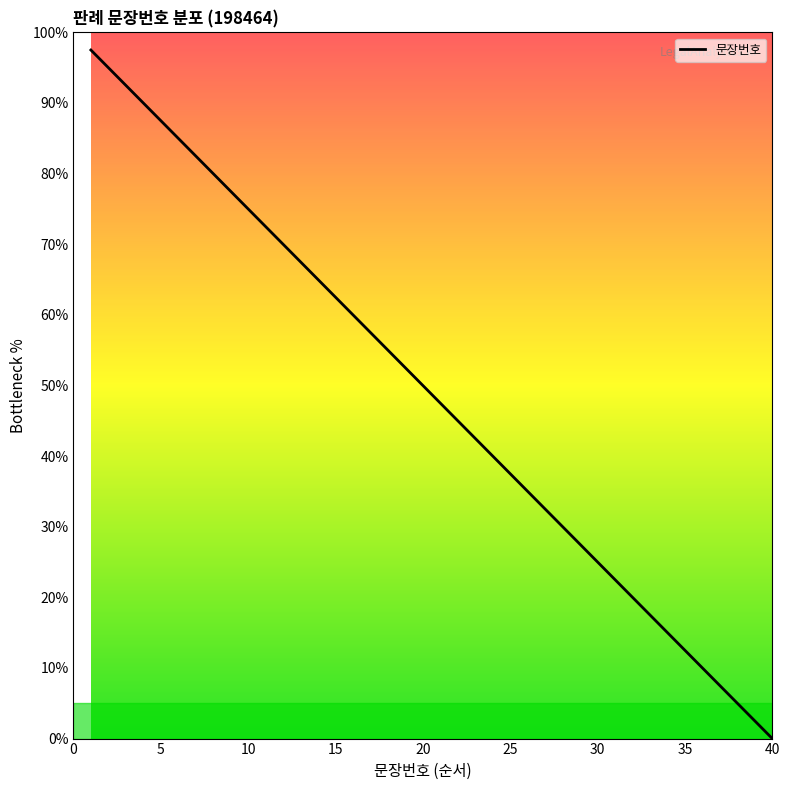

The chart shows a value of 12.5 at 35. True or false?

True